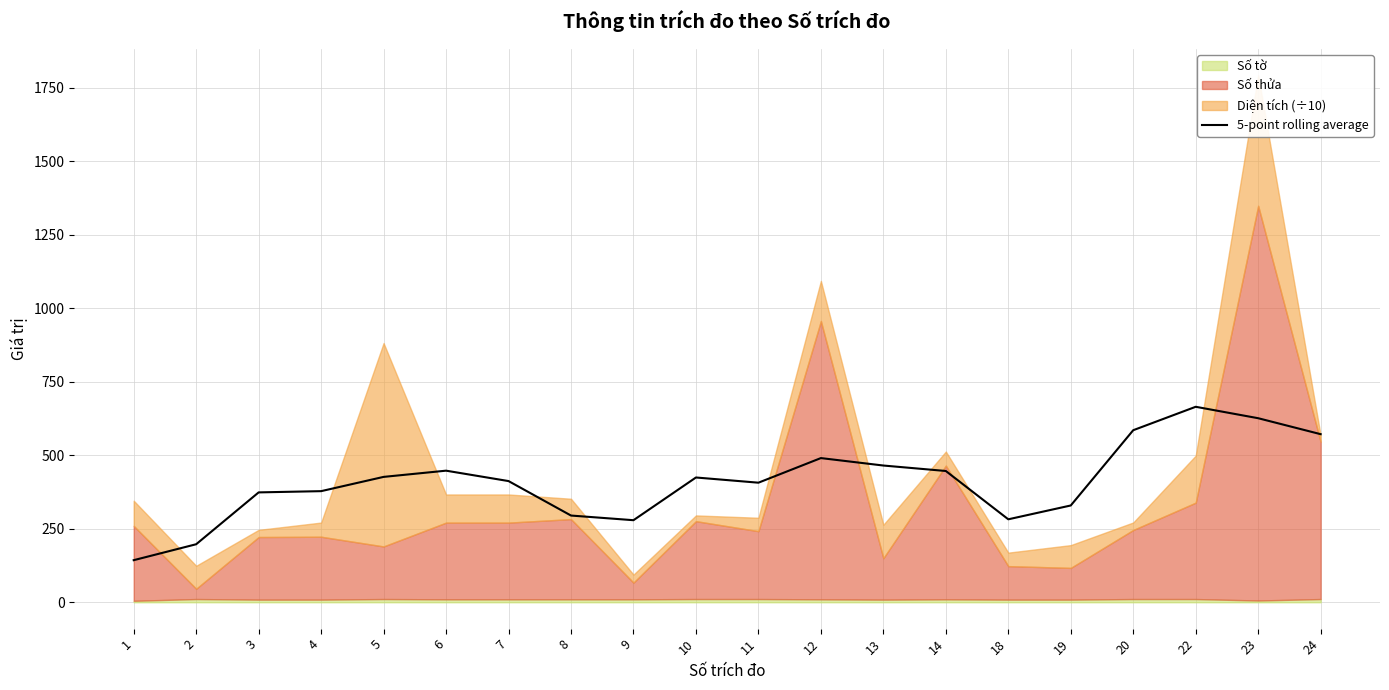

How many points are higher than both their immediate neighbors (excluding endpoints)?

4